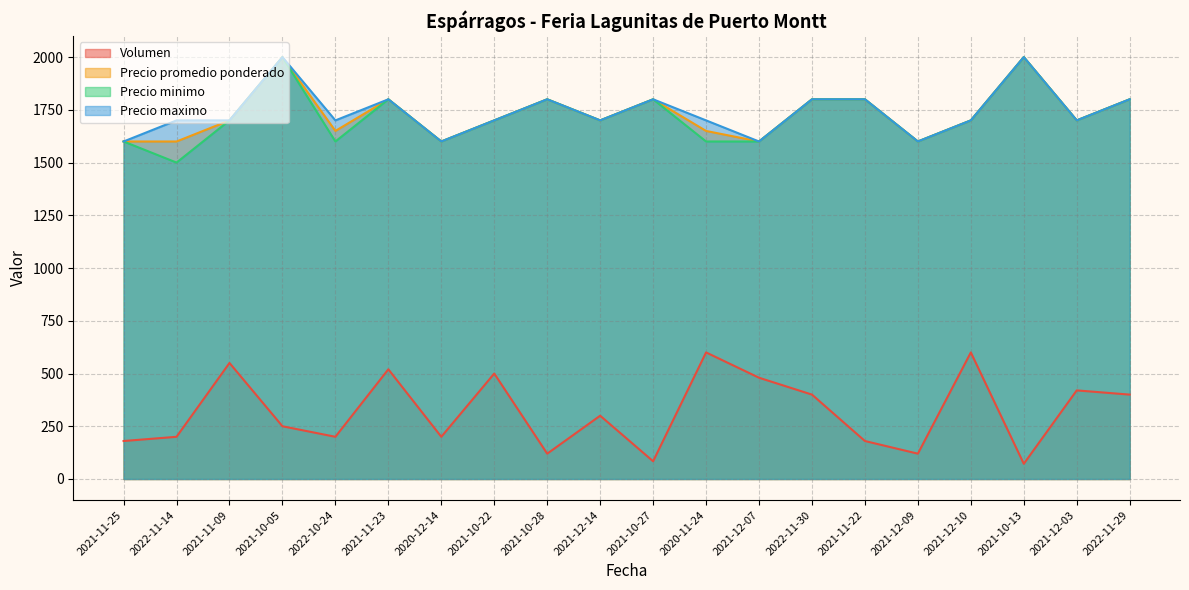

Rank the series by their maximum value, from lowest to highest.

Volumen, Precio promedio ponderado, Precio minimo, Precio maximo